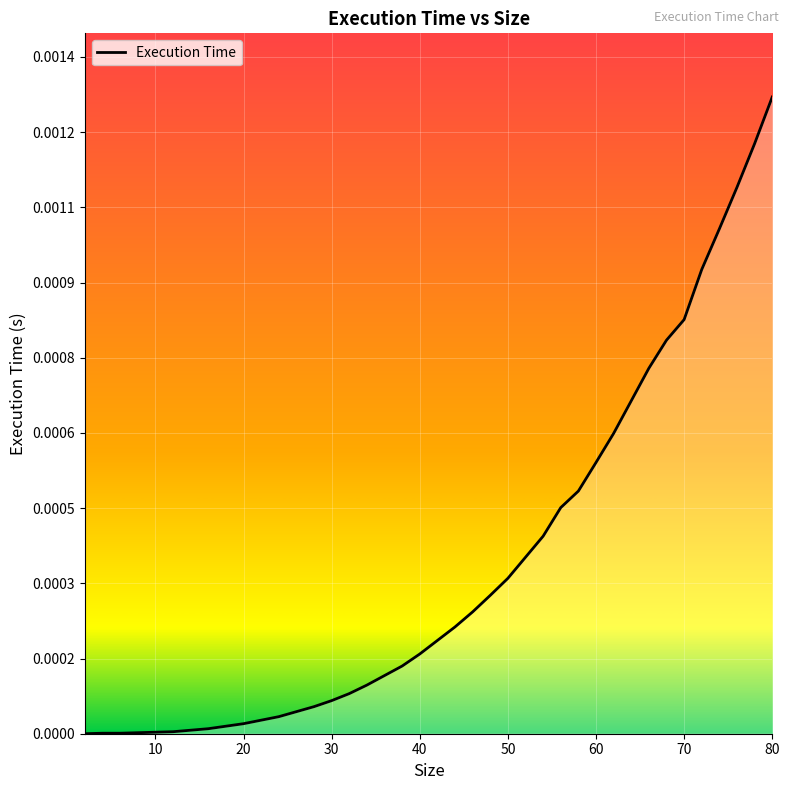

Does the chart have visible grid lines?

Yes